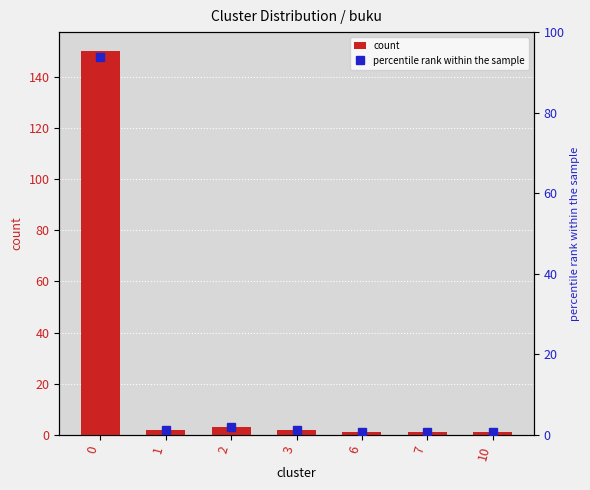

How many groups of bars are there?

7